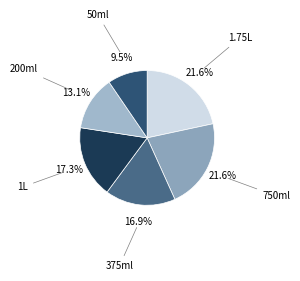

Count the number of slices in the pie.

6